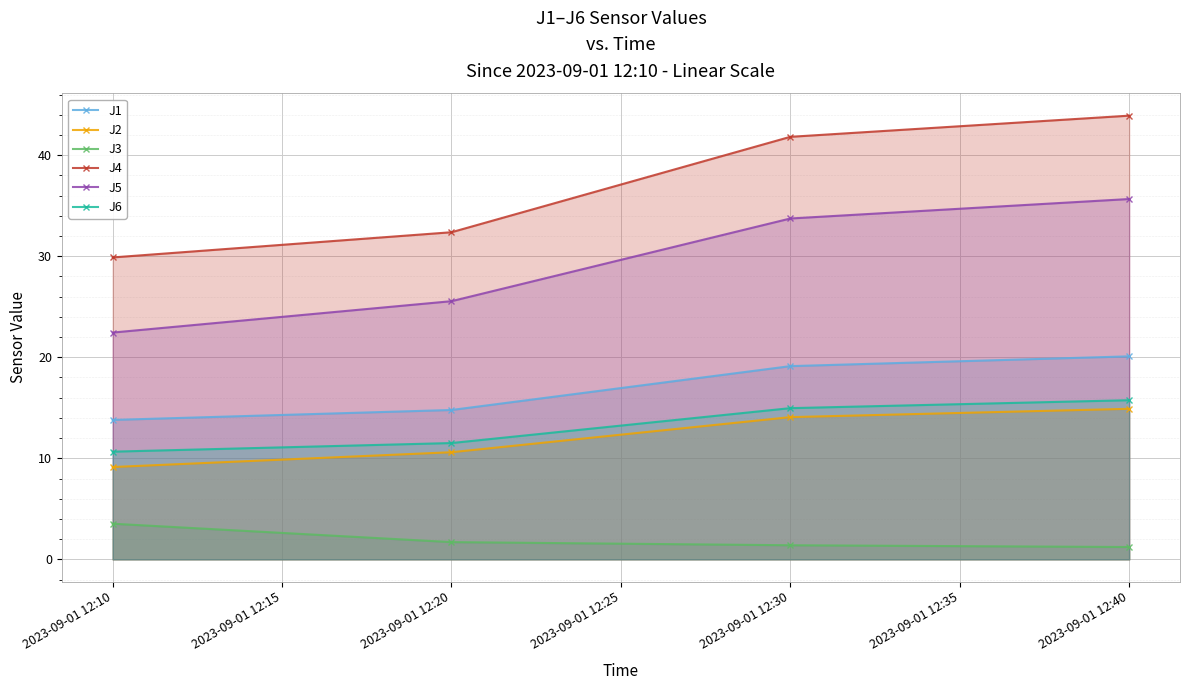

Reading left to right, transcribe all the data shown in this chart.

J1: 13.8	14.8	19.1	20.1
J2: 9.1	10.6	14.1	14.9
J3: 3.5	1.7	1.4	1.2
J4: 29.9	32.4	41.8	43.9
J5: 22.4	25.6	33.7	35.7
J6: 10.7	11.5	15.0	15.8